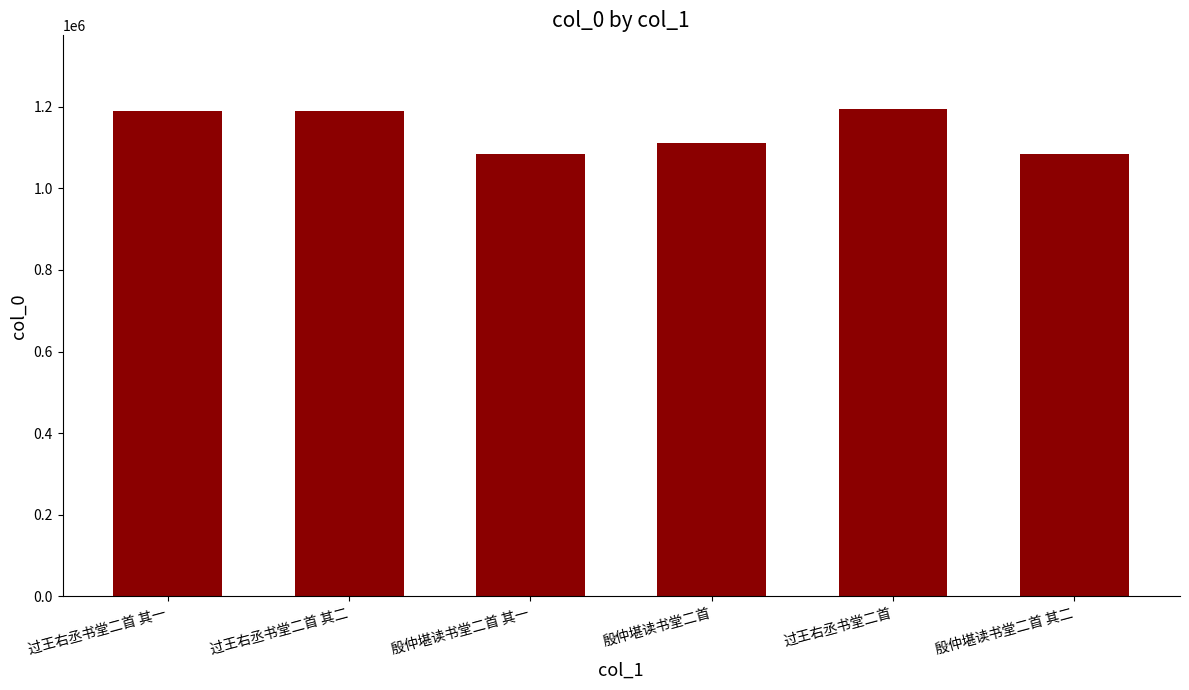

What value does the data have at 殷仲堪读书堂二首?

1109861